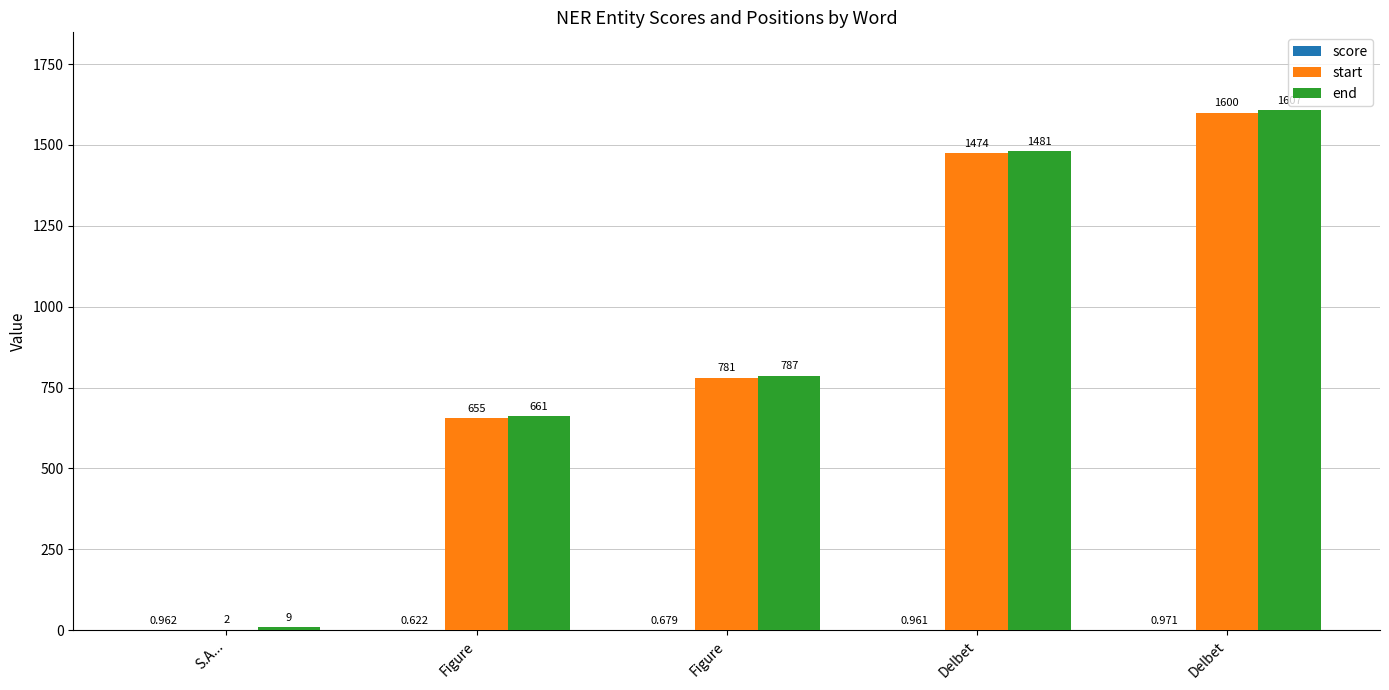

What is the total value across all series at Figure?

1316.6